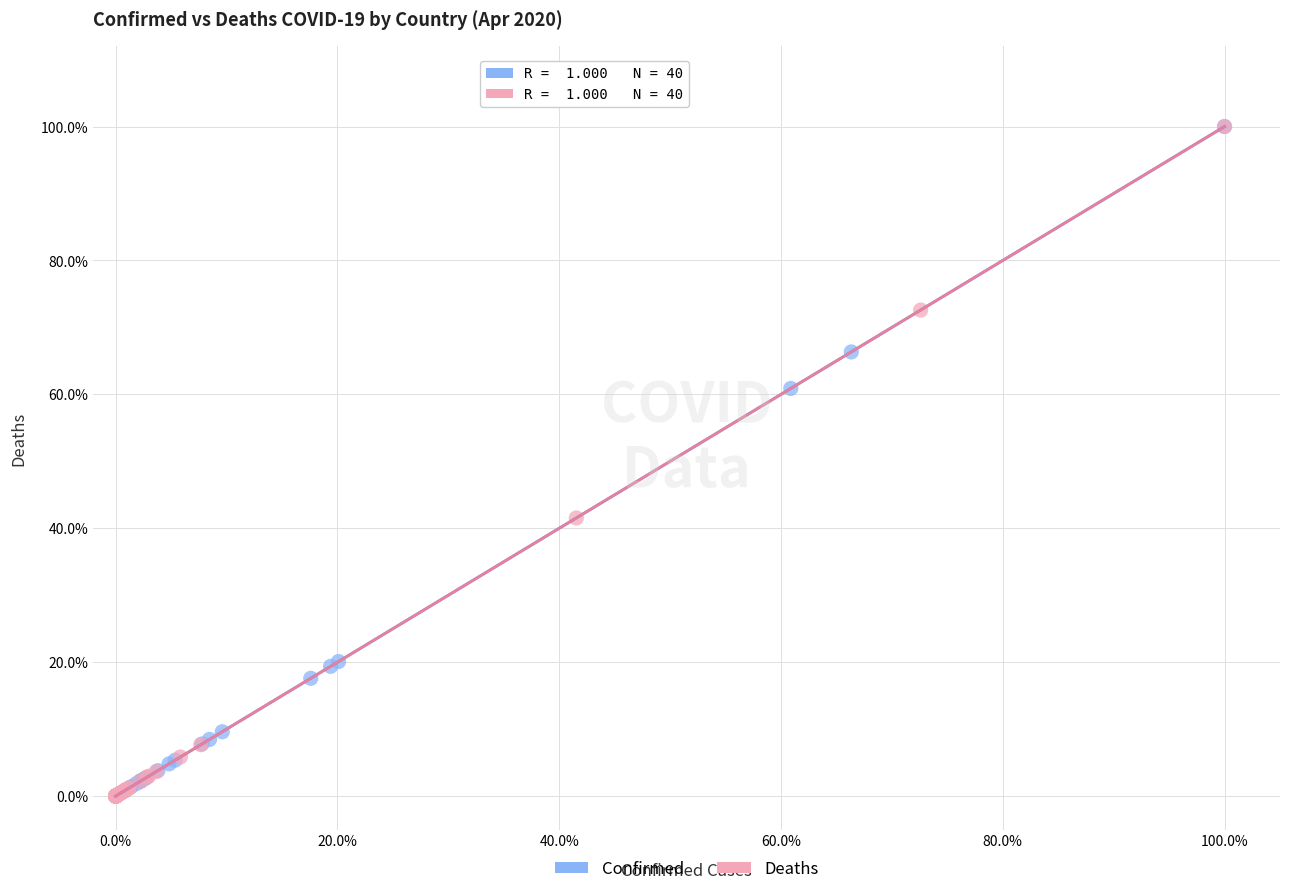

What are all the series names shown in the legend?

Confirmed, Deaths